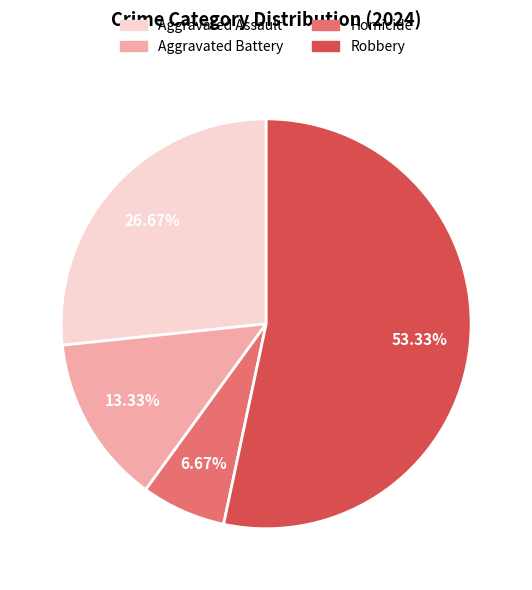

Approximately how many times larger is the value at Aggravated Battery compared to Aggravated Assault?

0.5